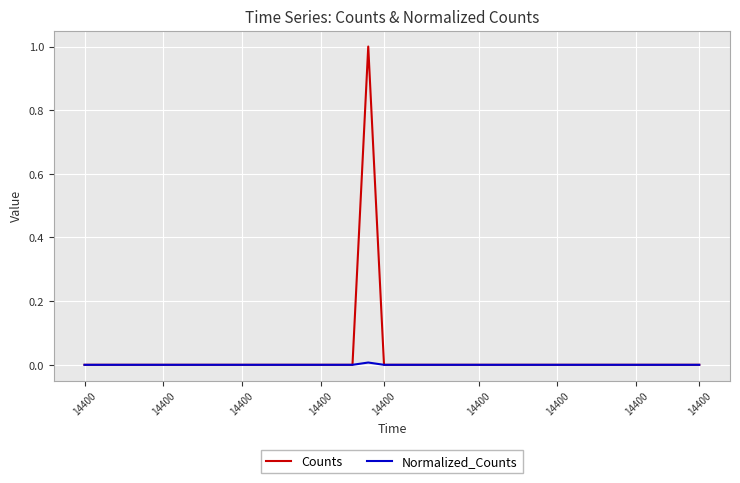

What is the greatest value displayed?

1.0